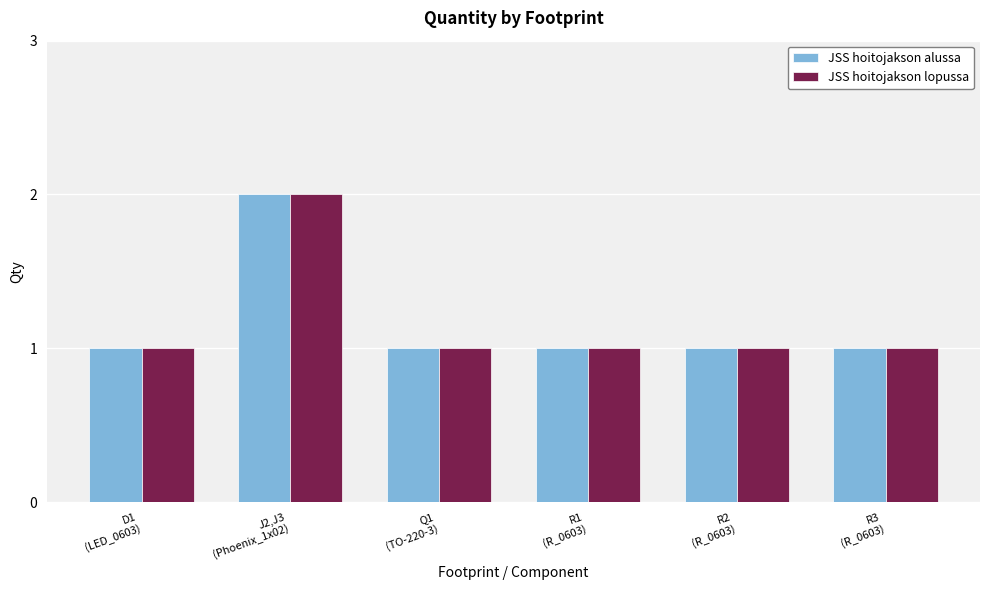

What is the sum of all JSS hoitojakson alussa values?

7